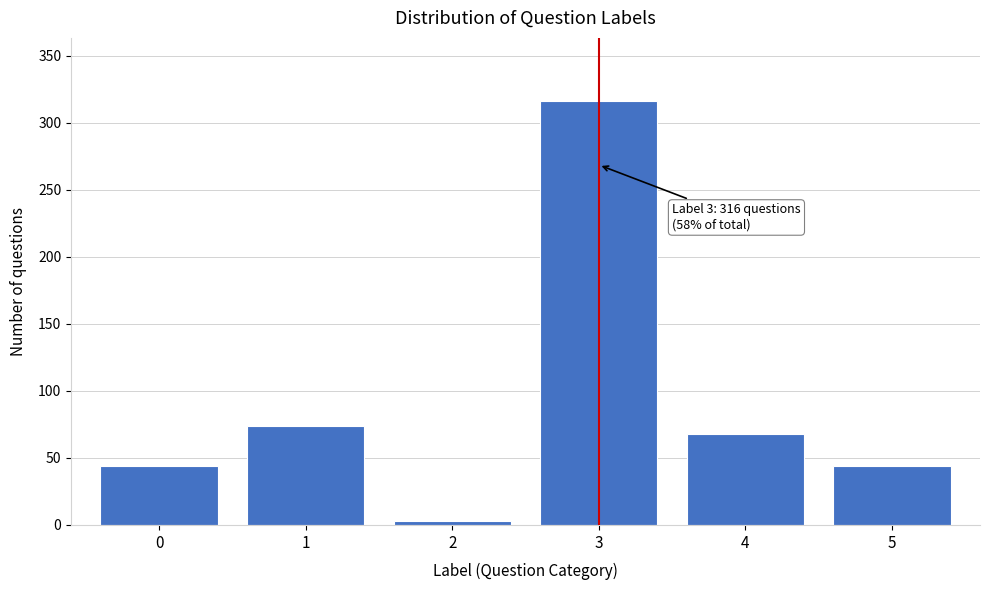

Reading left to right, what are all the values shown in this chart?

44	74	3	316	68	44